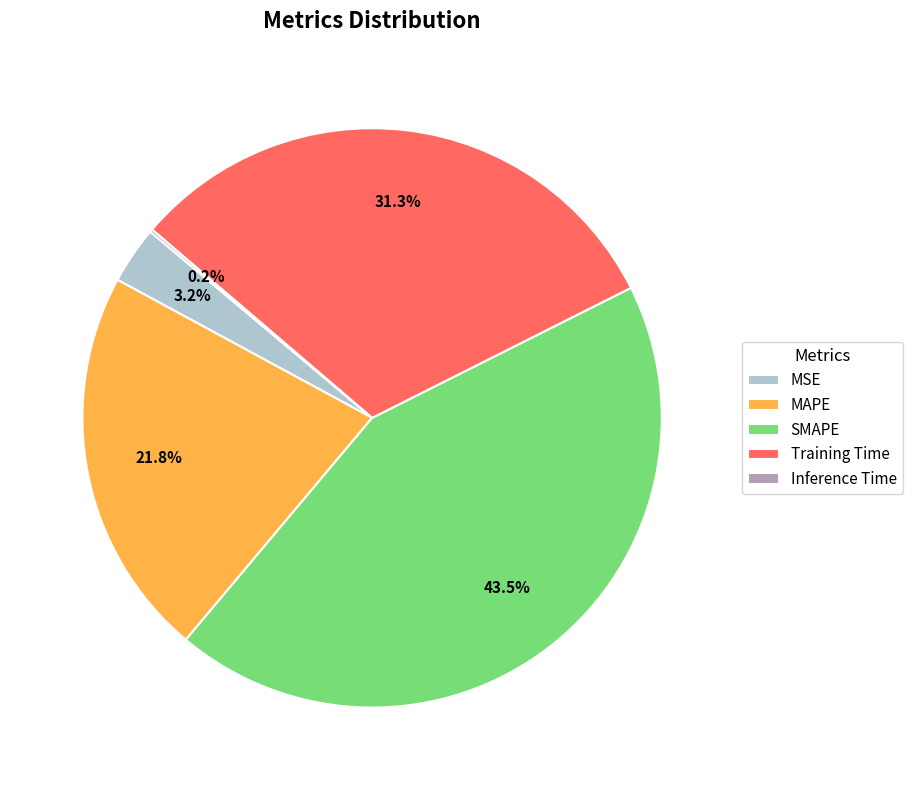

Do MAPE and SMAPE together represent more than half of the pie?

Yes